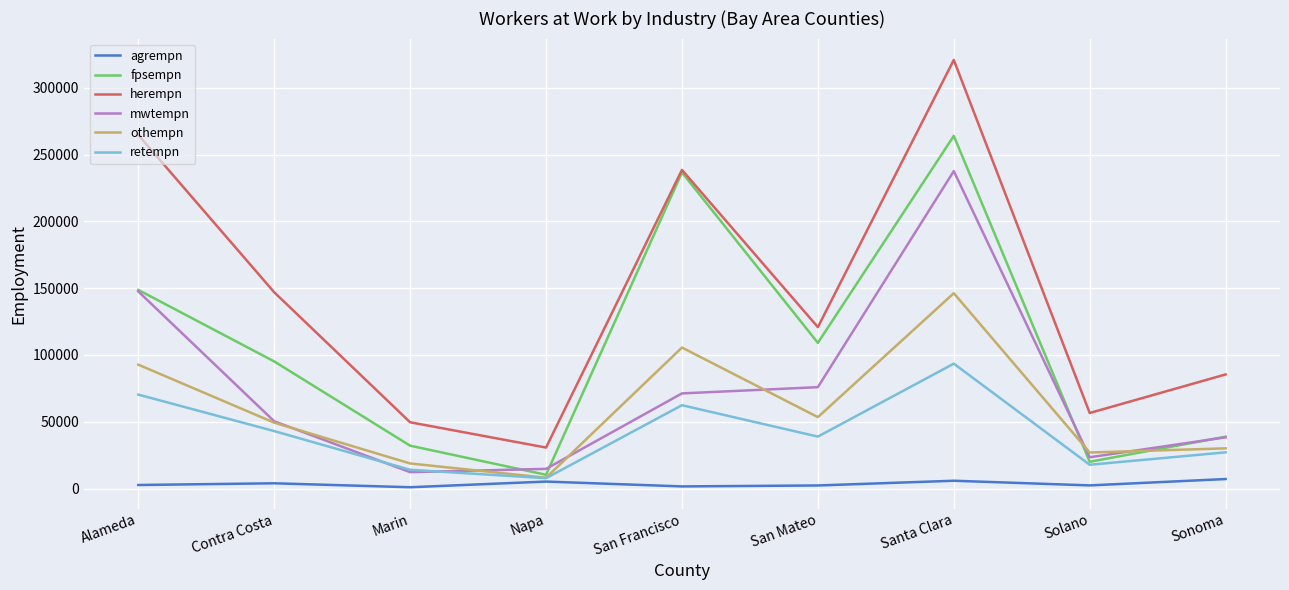

What is the sum of the mwtempn values at San Francisco and San Mateo?

147062